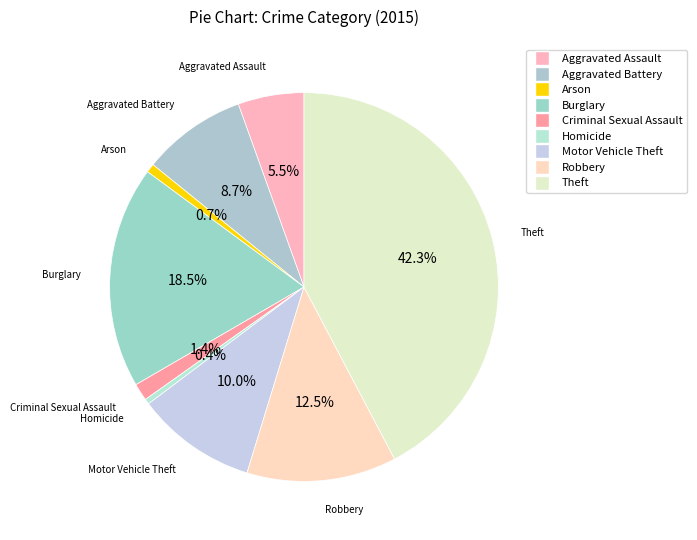

Count the number of slices in the pie.

9